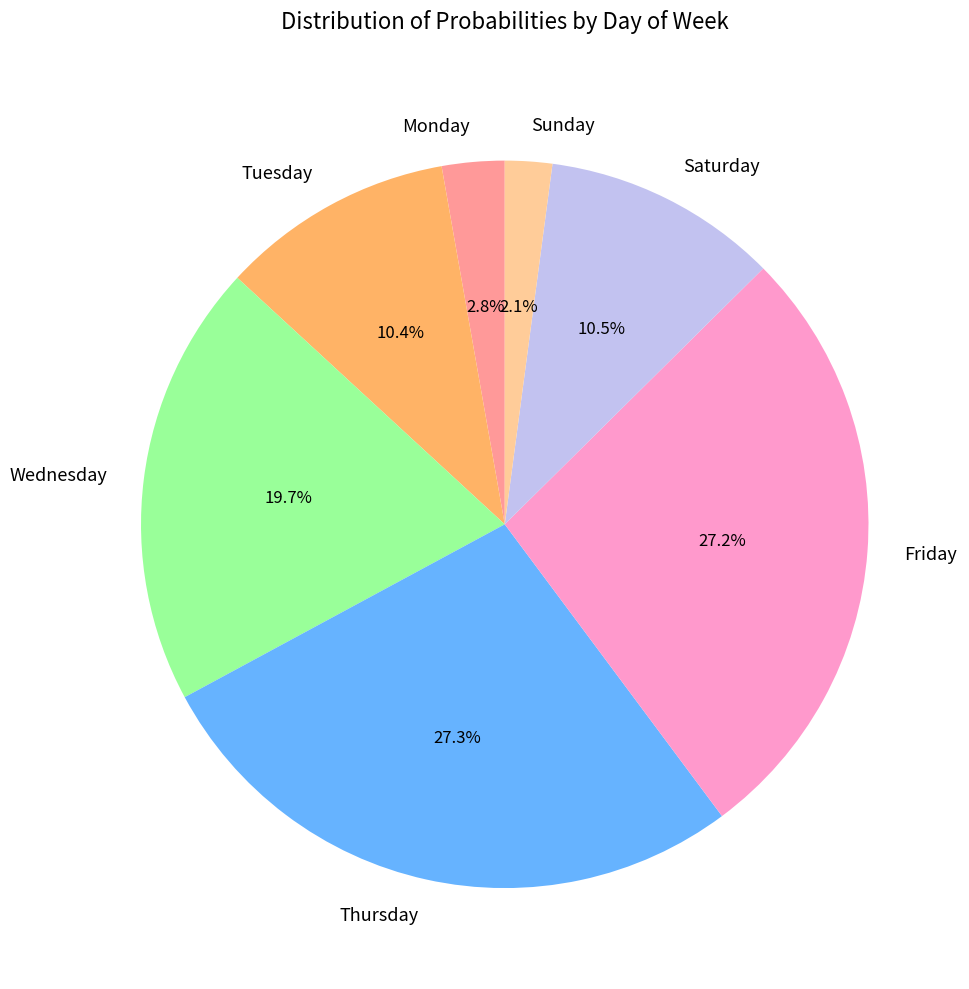

Which has a higher value, Monday or Saturday?

Saturday